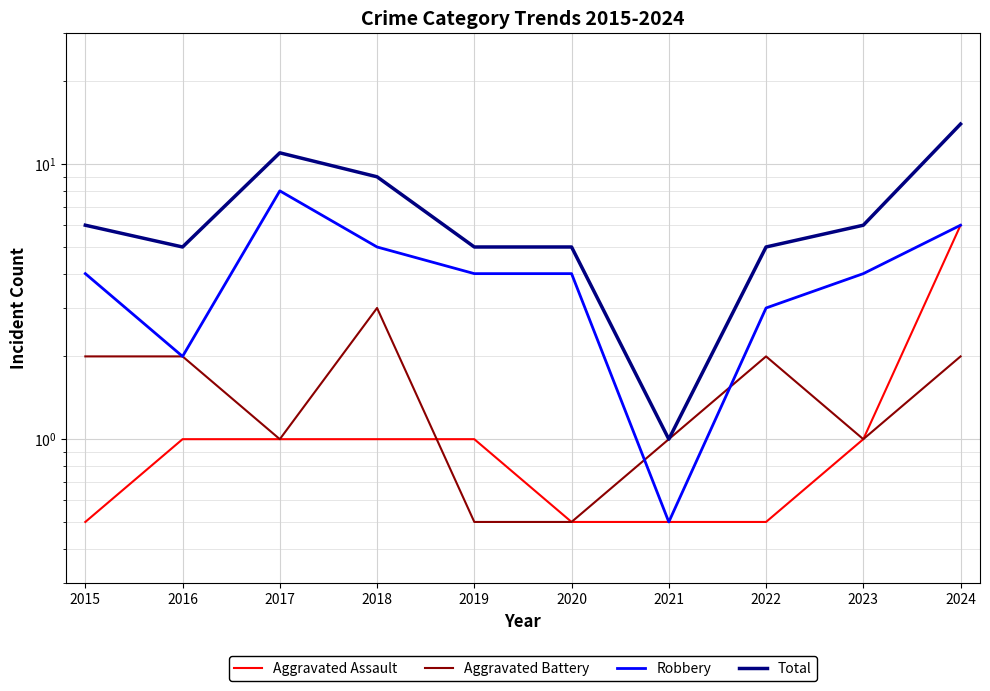

Reading right to left, extract all data points from this chart.

Aggravated Assault: 2024=6.0	2023=1.0	2022=0.5	2021=0.5	2020=0.5	2019=1.0	2018=1.0	2017=1.0	2016=1.0	2015=0.5
Aggravated Battery: 2024=2.0	2023=1.0	2022=2.0	2021=1.0	2020=0.5	2019=0.5	2018=3.0	2017=1.0	2016=2.0	2015=2.0
Robbery: 2024=6.0	2023=4.0	2022=3.0	2021=0.5	2020=4.0	2019=4.0	2018=5.0	2017=8.0	2016=2.0	2015=4.0
Total: 2024=14.0	2023=6.0	2022=5.0	2021=1.0	2020=5.0	2019=5.0	2018=9.0	2017=11.0	2016=5.0	2015=6.0